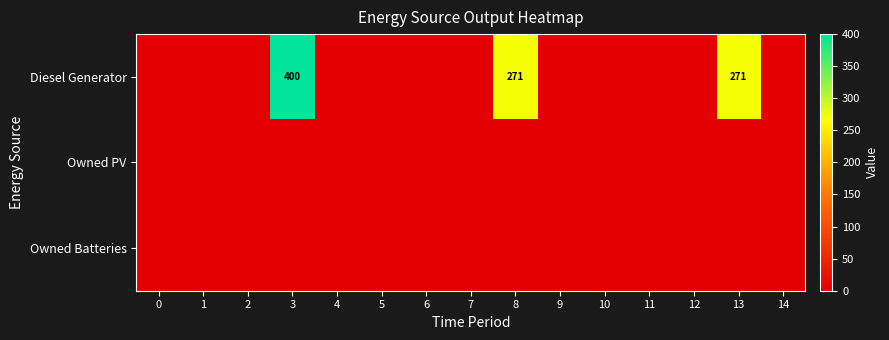

True or false: Diesel Generator has a value of -218 at 9.

False